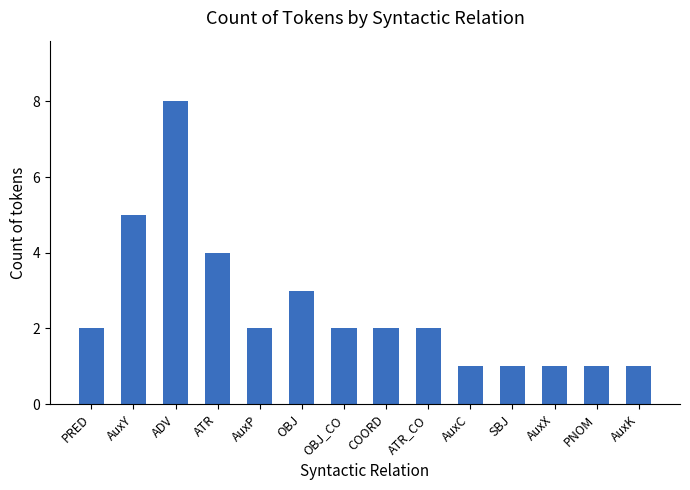

Are the bars horizontal?

No